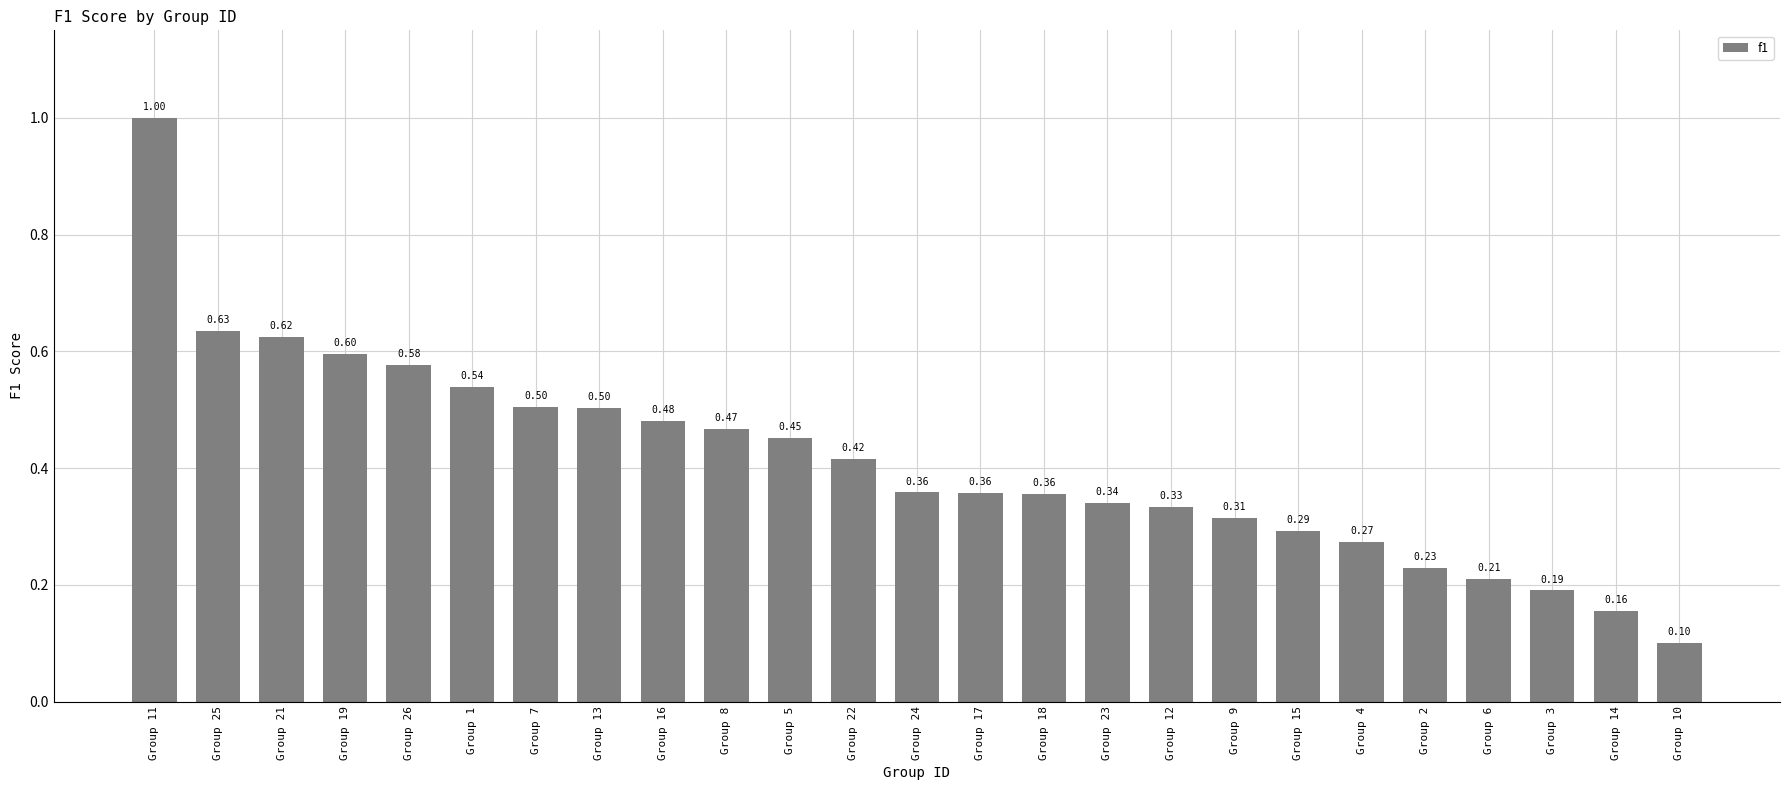

Between Group 14 and Group 11, which is larger?

Group 11